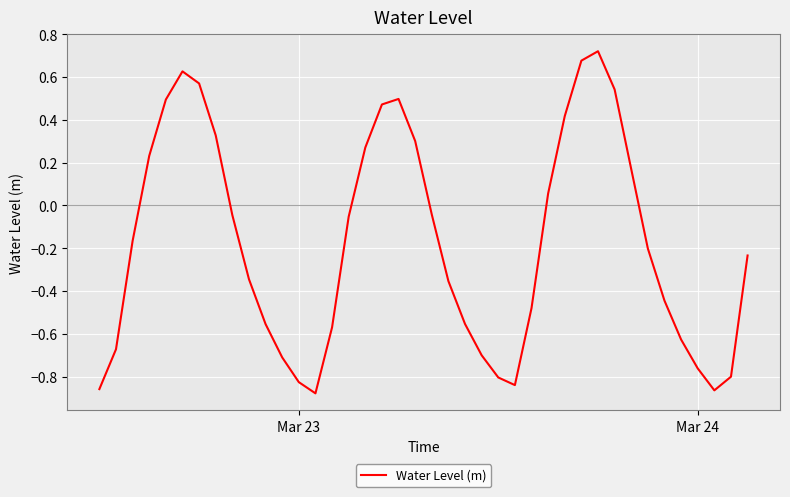

Does the chart display data point markers on the line(s)?

No